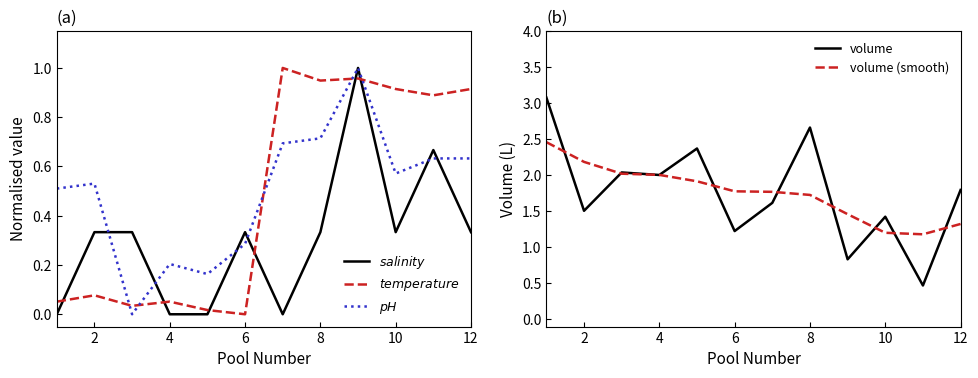

Rank the series by their maximum value, from highest to lowest.

volume, volume (smooth), $salinity$, $temperature$, $pH$